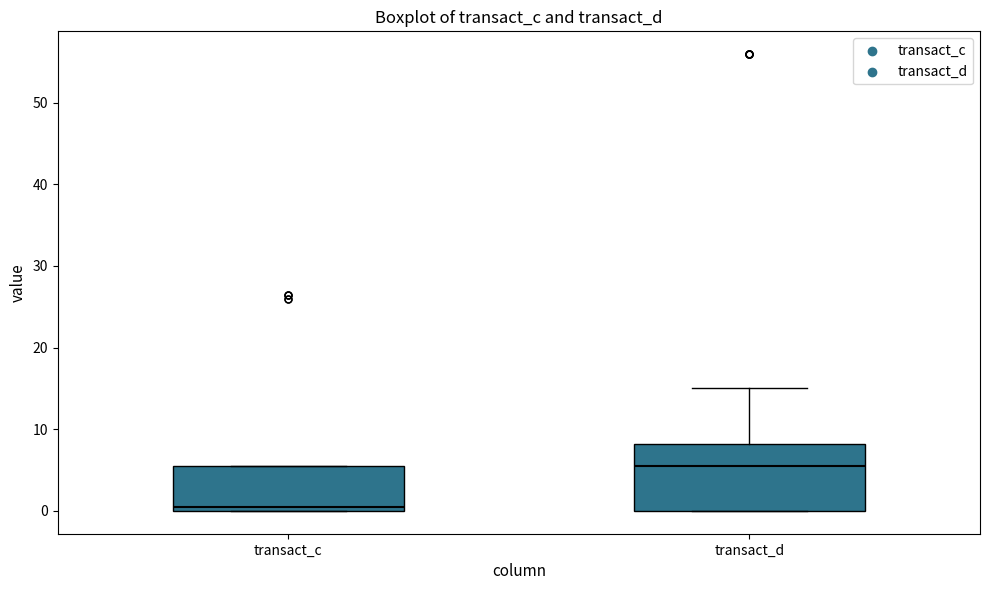

Reading left to right, read every box against the y-axis: the position of its median line, the range the box covers, and the ends of its whiskers. The values are not printed on the chart, so give them approximately, as read against the axis.

transact_c: median 0 (just above the box's lower edge), box 0 to 5, whiskers 0 to 5
transact_d: median 5, box 0 to 8, whiskers 0 to 15